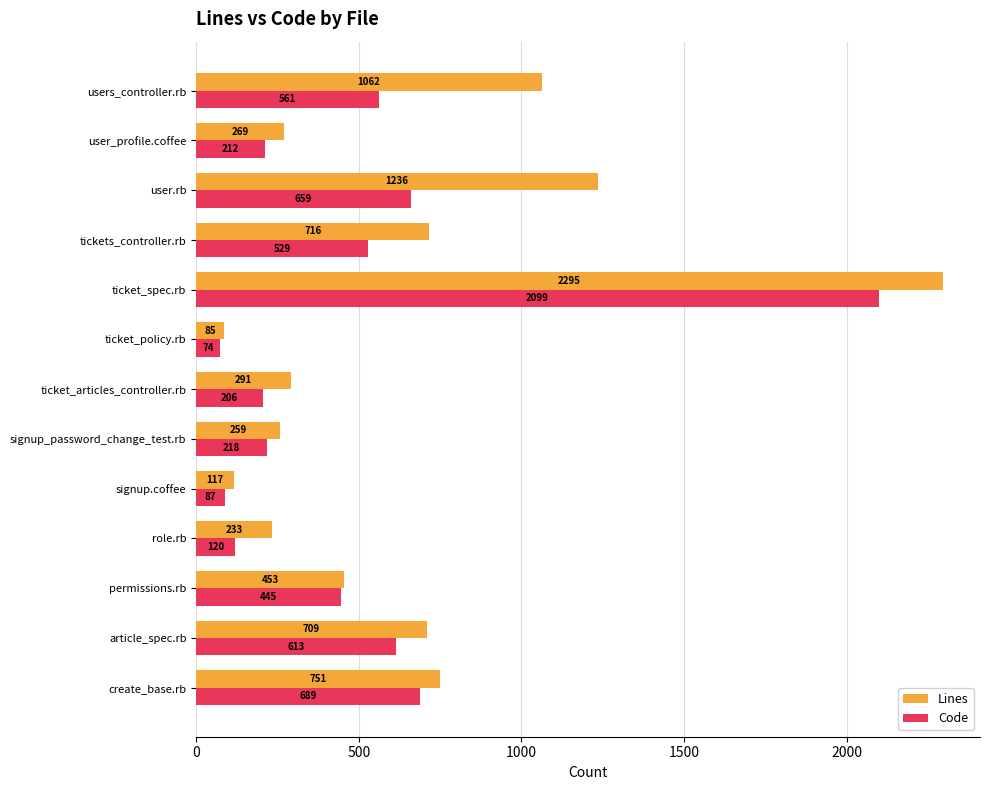

The value of Code at signup.coffee is 87. True or false?

True